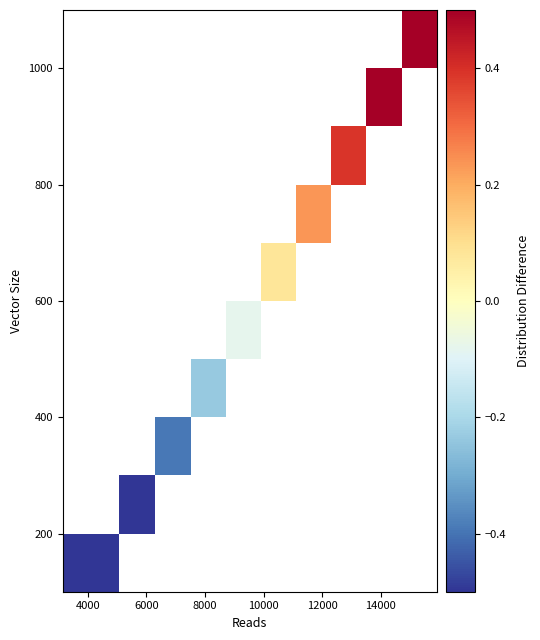

Count the number of categories in the chart.

10